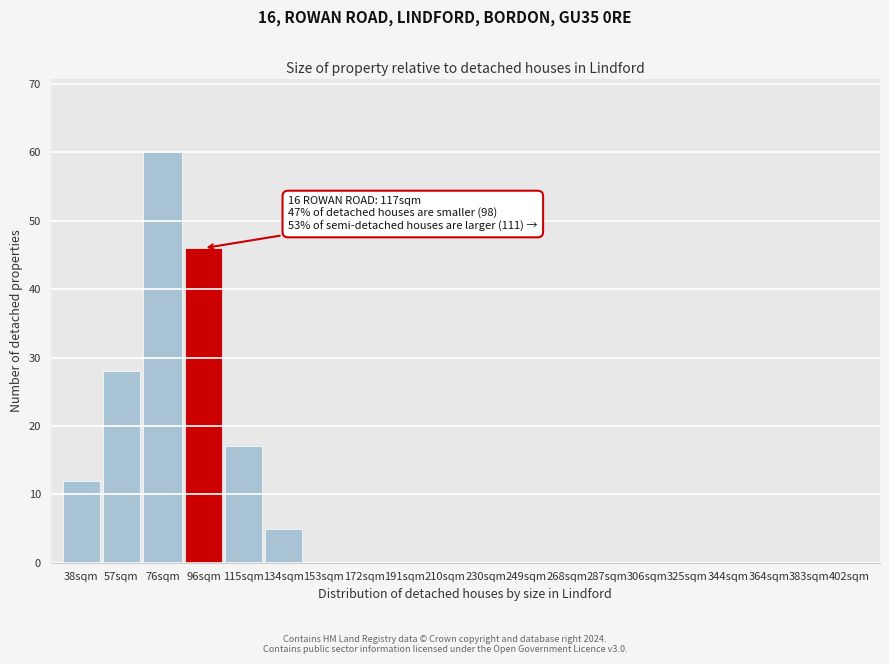

Reading left to right, what are all the values shown in this chart?

38sqm=12	57sqm=28	76sqm=60	96sqm=46	115sqm=17	134sqm=5	153sqm=0	172sqm=0	191sqm=0	210sqm=0	230sqm=0	249sqm=0	268sqm=0	287sqm=0	306sqm=0	325sqm=0	344sqm=0	364sqm=0	383sqm=0	402sqm=0